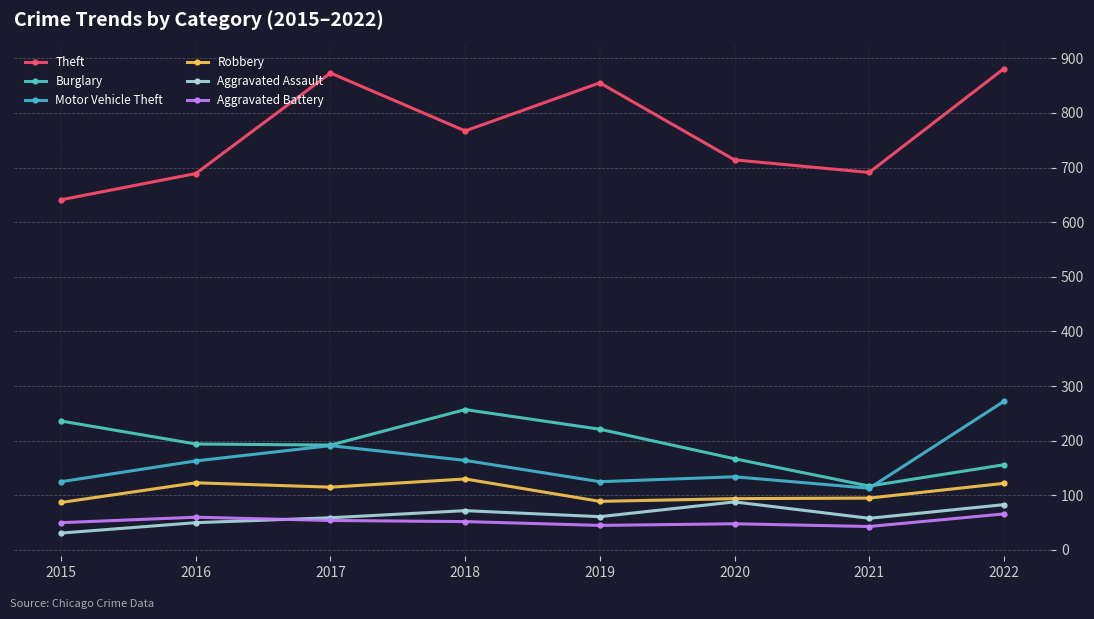

At how many categories does at least one series exceed 477?

8